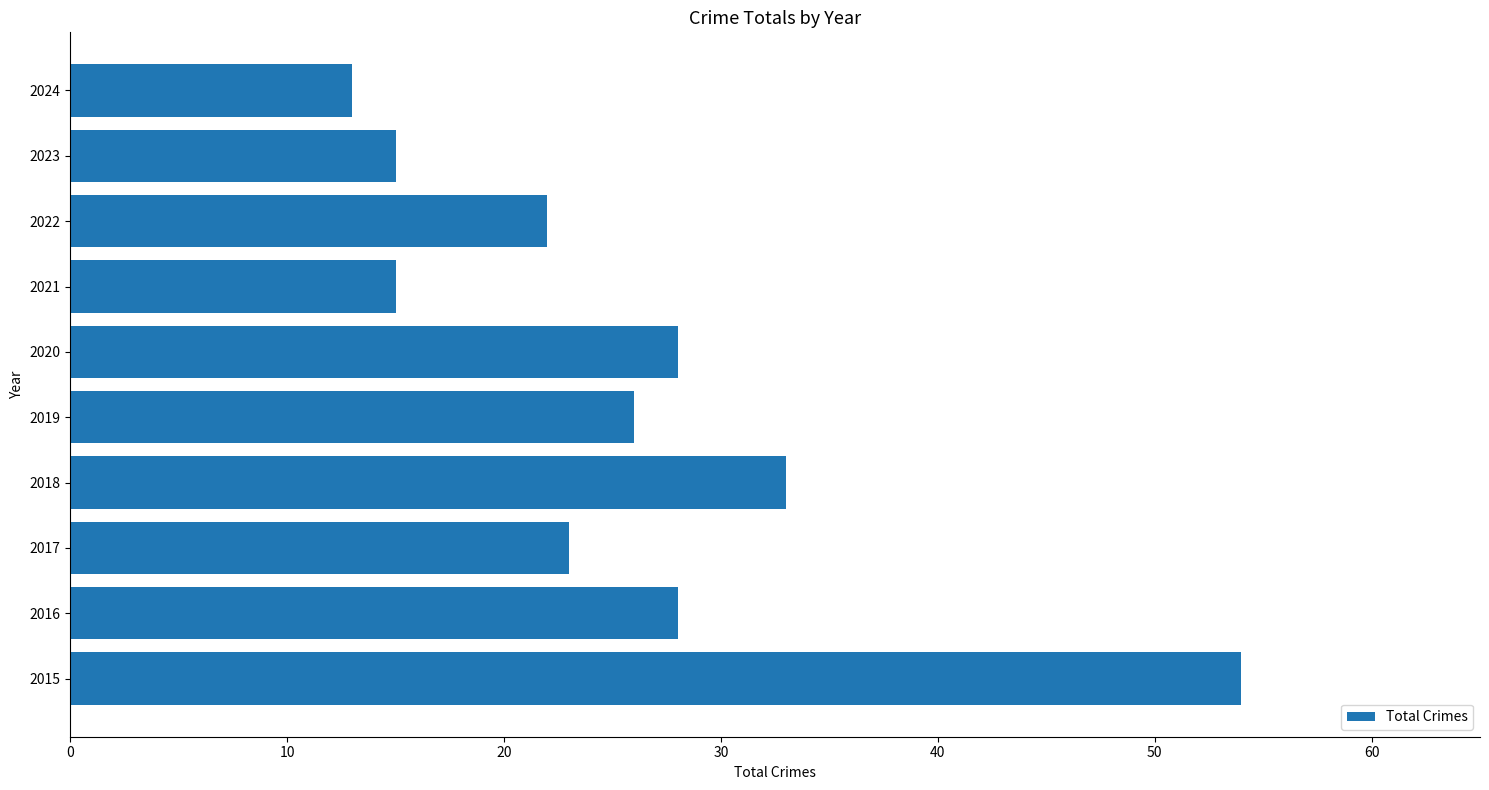

Which label corresponds to the smallest value in the chart?

2024